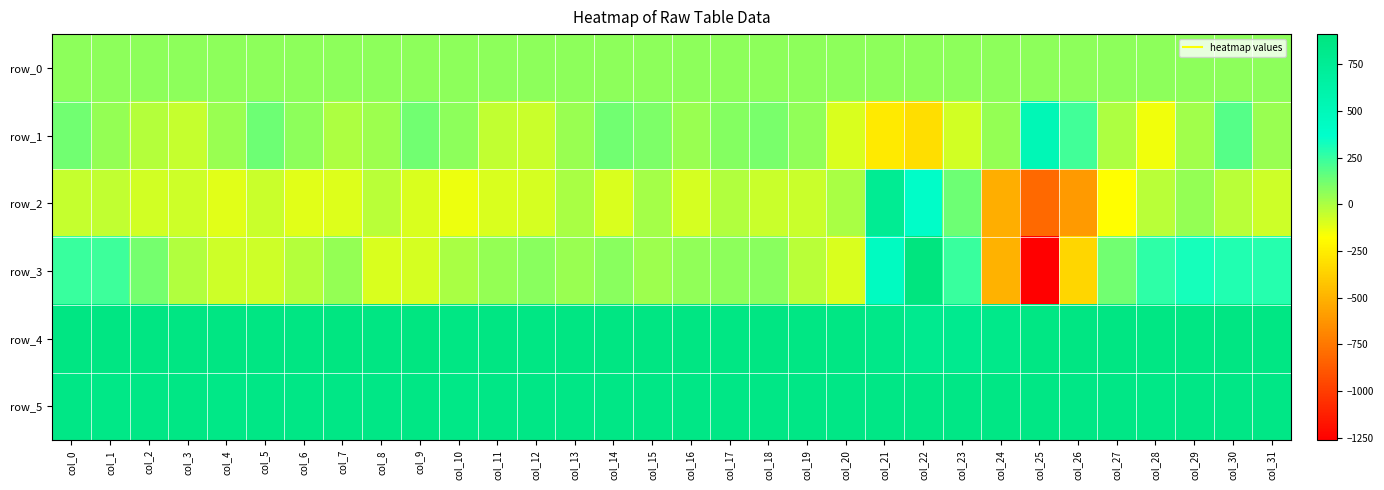

Reading right to left, what are all the values shown in this chart?

row_0: col_31=63.9	col_30=63.8	col_29=63.8	col_28=63.8	col_27=63.7	col_26=63.6	col_25=63.6	col_24=63.6	col_23=63.5	col_22=63.4	col_21=63.4	col_20=63.4	col_19=63.3	col_18=63.3	col_17=63.2	col_16=63.2	col_15=63.1	col_14=63.1	col_13=63.1	col_12=63.1	col_11=62.9	col_10=62.9	col_9=62.9	col_8=62.9	col_7=62.8	col_6=62.8	col_5=62.8	col_4=62.8	col_3=62.6	col_2=62.5	col_1=62.5	col_0=62.5
row_1: col_31=43.0	col_30=182.0	col_29=23.0	col_28=-143.0	col_27=2.0	col_26=228.0	col_25=520.0	col_24=51.0	col_23=-78.0	col_22=-315.0	col_21=-268.0	col_20=-98.0	col_19=60.0	col_18=107.0	col_17=81.0	col_16=43.0	col_15=99.0	col_14=128.0	col_13=44.0	col_12=-64.0	col_11=-47.0	col_10=65.0	col_9=129.0	col_8=28.0	col_7=1.0	col_6=69.0	col_5=135.0	col_4=41.0	col_3=-57.0	col_2=-19.0	col_1=49.0	col_0=122.0
row_2: col_31=-72.0	col_30=-28.0	col_29=45.0	col_28=-29.0	col_27=-181.0	col_26=-603.0	col_25=-805.0	col_24=-518.0	col_23=130.0	col_22=386.0	col_21=762.0	col_20=10.0	col_19=-60.0	col_18=-61.0	col_17=-12.0	col_16=-88.0	col_15=12.0	col_14=-92.0	col_13=5.0	col_12=-91.0	col_11=-94.0	col_10=-139.0	col_9=-96.0	col_8=-25.0	col_7=-107.0	col_6=-115.0	col_5=-61.0	col_4=-116.0	col_3=-70.0	col_2=-78.0	col_1=-45.0	col_0=-52.0
row_3: col_31=290.0	col_30=293.0	col_29=319.0	col_28=274.0	col_27=125.0	col_26=-347.0	col_25=-1263.0	col_24=-505.0	col_23=245.0	col_22=911.0	col_21=441.0	col_20=-97.0	col_19=-24.0	col_18=74.0	col_17=63.0	col_16=58.0	col_15=33.0	col_14=74.0	col_13=44.0	col_12=71.0	col_11=50.0	col_10=7.0	col_9=-89.0	col_8=-96.0	col_7=53.0	col_6=-15.0	col_5=-66.0	col_4=-68.0	col_3=-12.0	col_2=116.0	col_1=233.0	col_0=247.0
row_4: col_31=877.0	col_30=884.0	col_29=877.0	col_28=872.0	col_27=881.0	col_26=883.0	col_25=875.0	col_24=829.0	col_23=797.0	col_22=797.0	col_21=835.0	col_20=877.0	col_19=875.0	col_18=883.0	col_17=875.0	col_16=882.0	col_15=884.0	col_14=885.0	col_13=882.0	col_12=875.0	col_11=882.0	col_10=875.0	col_9=886.0	col_8=885.0	col_7=887.0	col_6=883.0	col_5=881.0	col_4=880.0	col_3=879.0	col_2=880.0	col_1=880.0	col_0=882.0
row_5: col_31=853.0	col_30=856.0	col_29=855.0	col_28=850.0	col_27=857.0	col_26=857.0	col_25=865.0	col_24=863.0	col_23=853.0	col_22=856.0	col_21=855.0	col_20=858.0	col_19=853.0	col_18=857.0	col_17=853.0	col_16=857.0	col_15=860.0	col_14=854.0	col_13=853.0	col_12=854.0	col_11=857.0	col_10=850.0	col_9=863.0	col_8=854.0	col_7=859.0	col_6=857.0	col_5=857.0	col_4=851.0	col_3=861.0	col_2=856.0	col_1=848.0	col_0=858.0